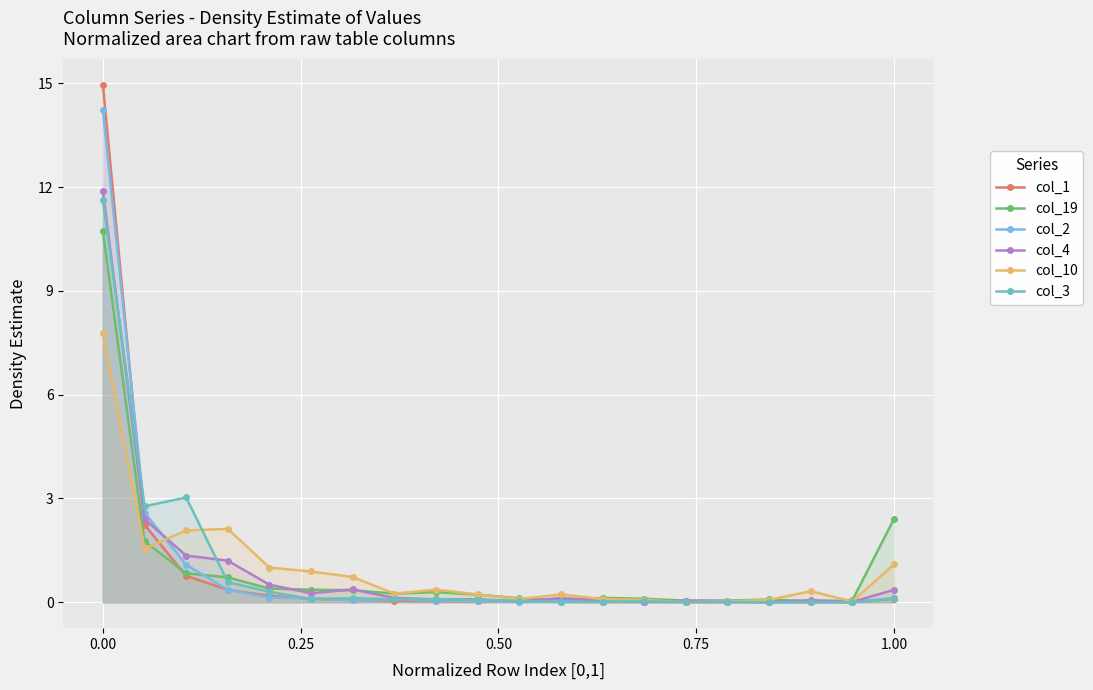

True or false: col_10 has more than 1 points higher than both neighbors.

True